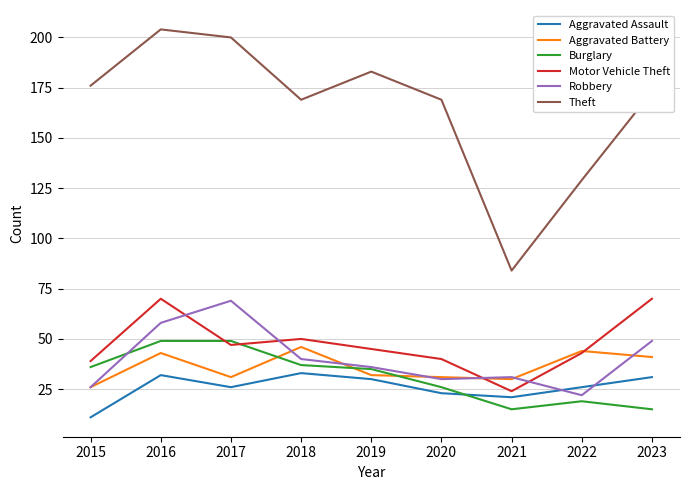

How many lines are shown in the chart?

6